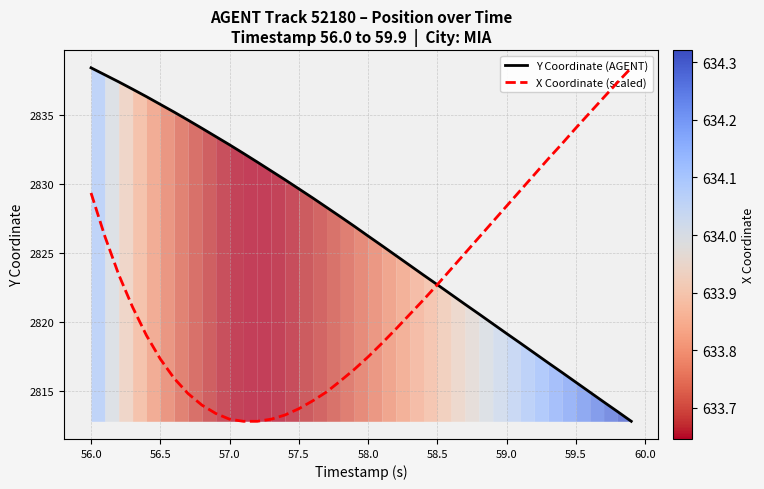

True or false: Y Coordinate (AGENT) has more than 1 points higher than both neighbors.

False